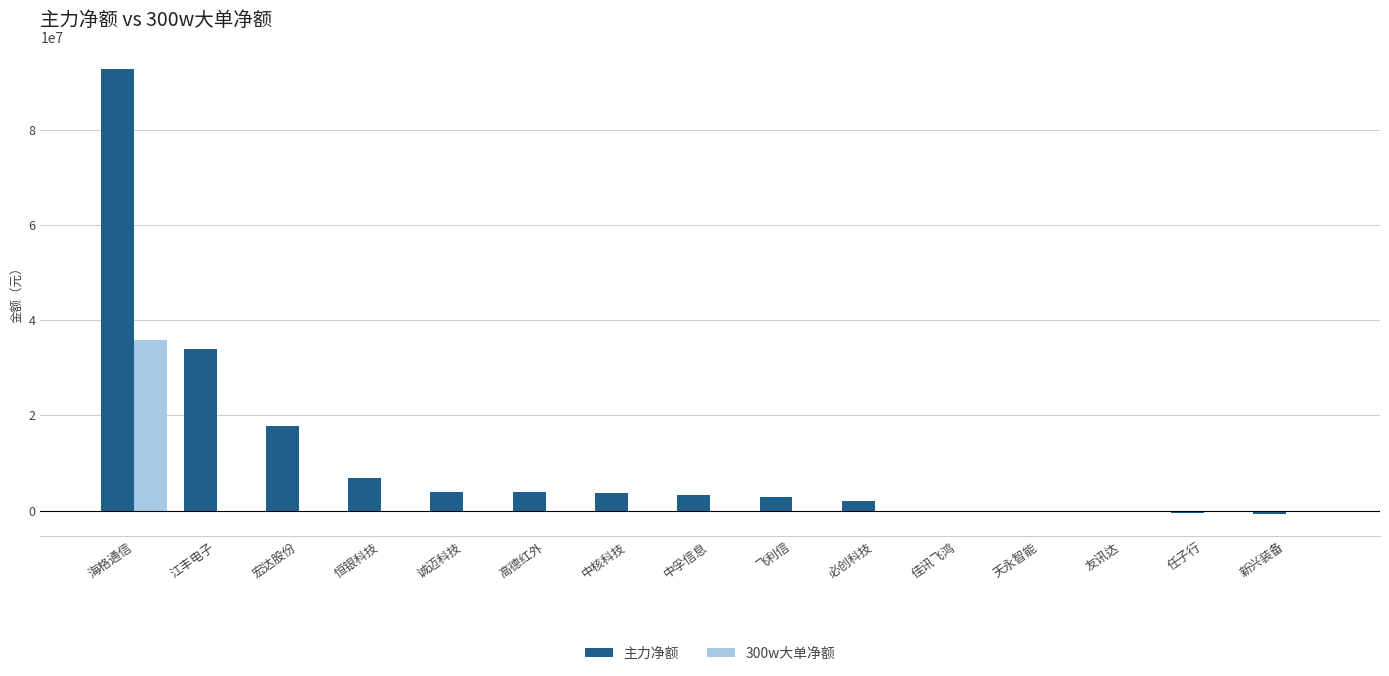

The value of 300w大单净额 at 海格通信 is 35919643. True or false?

True